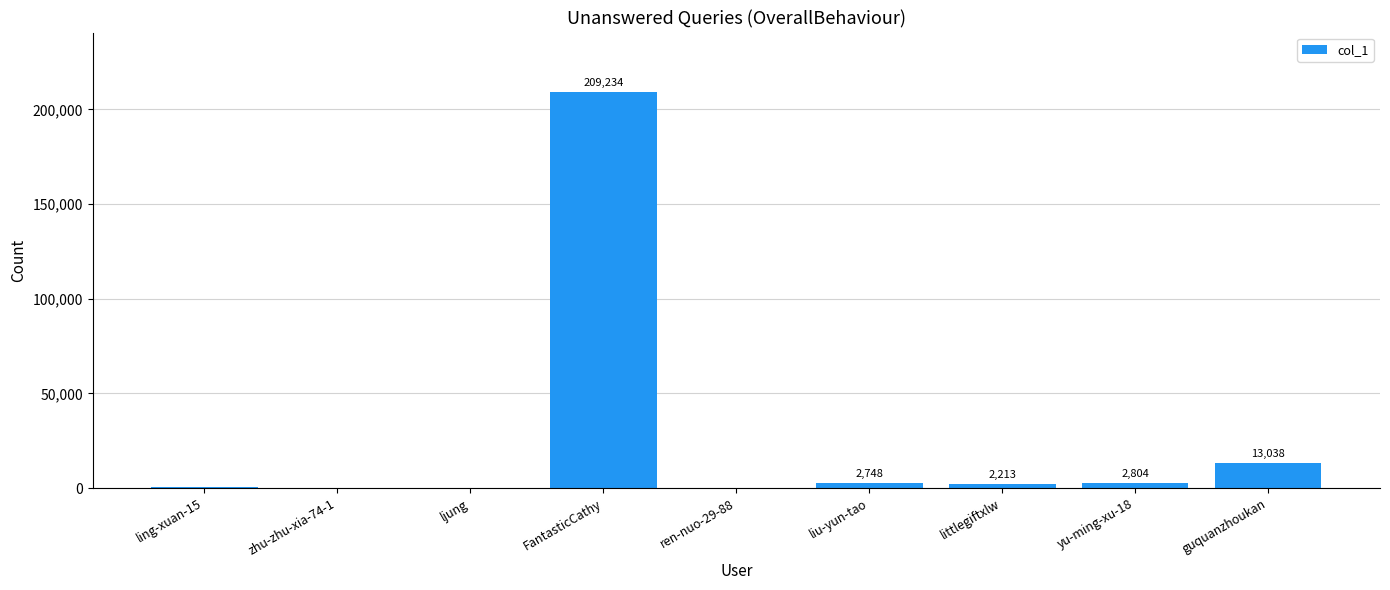

What is the sum of all values?

230699